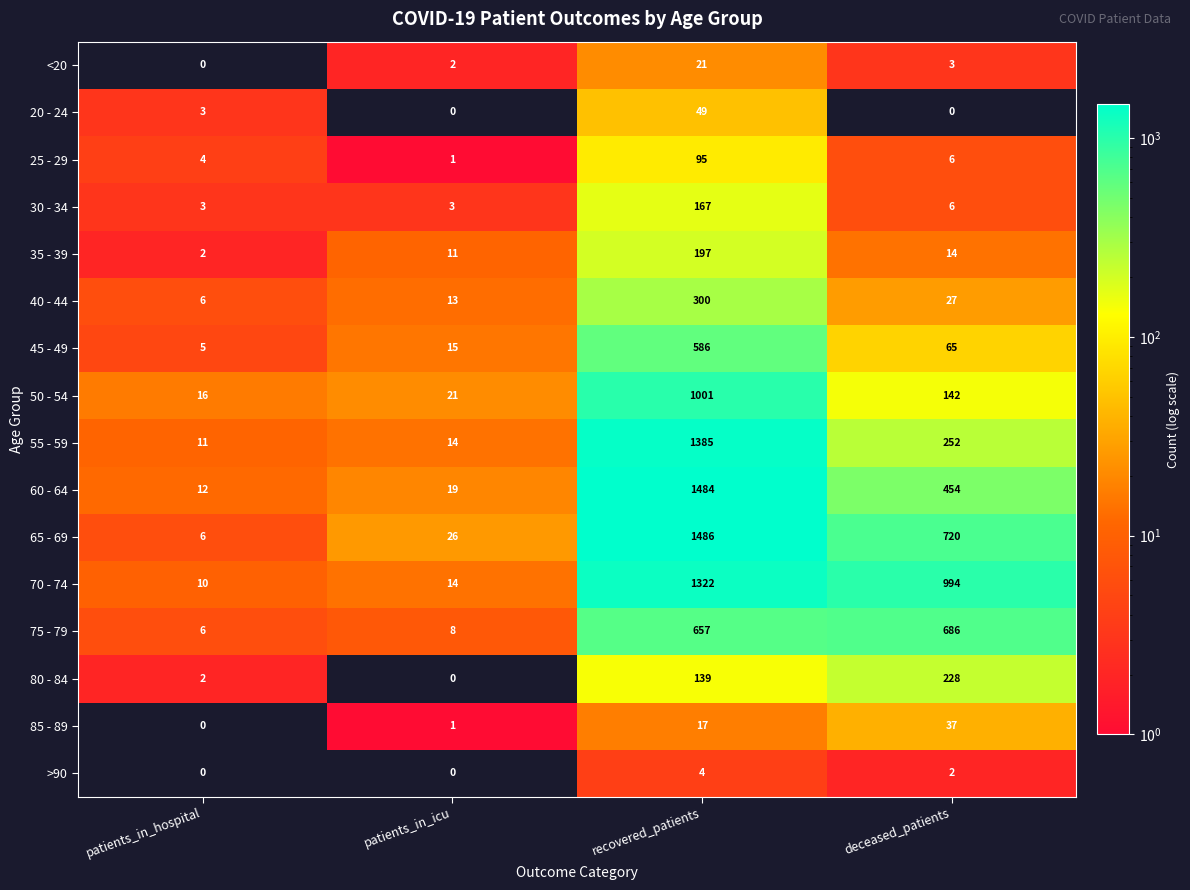

What is the total value across all series at deceased_patients?

3636